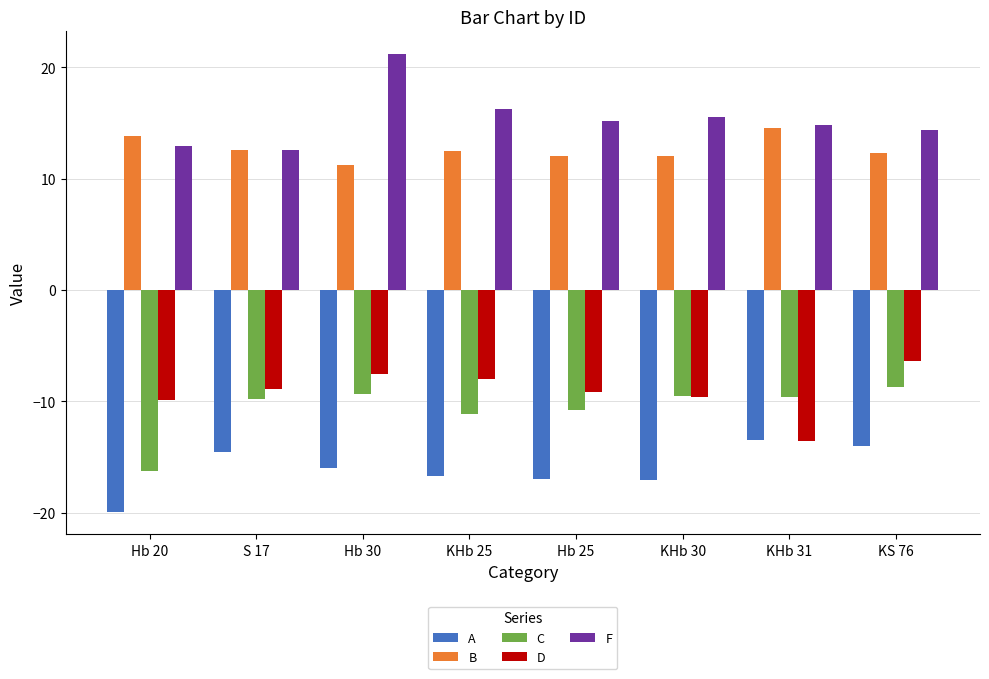

What is the difference between the second highest and second lowest values in the B series?

1.8